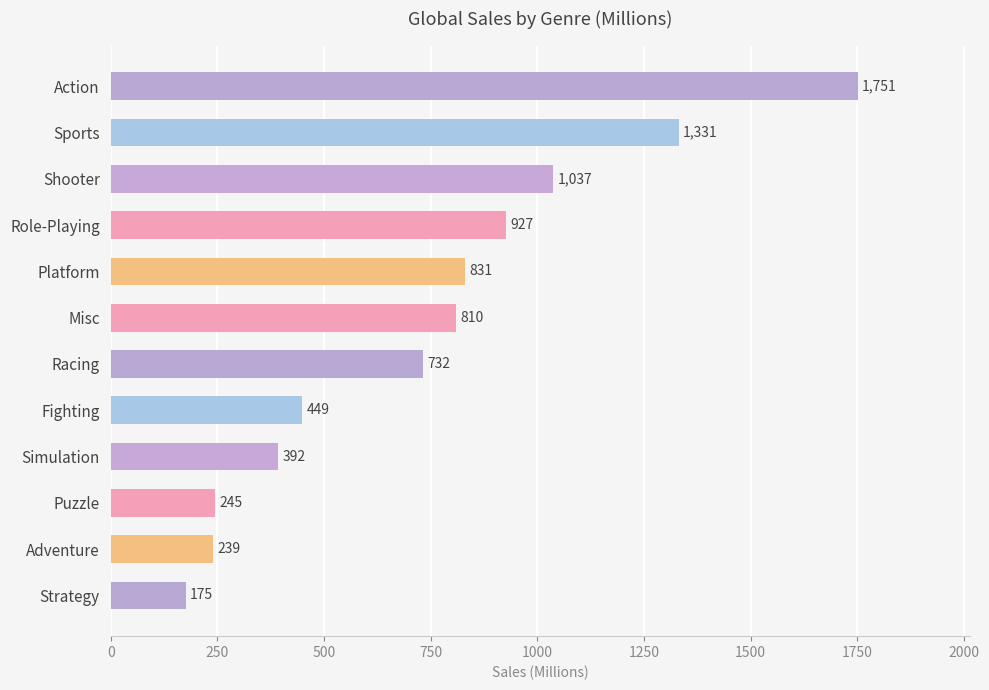

Read the value at Simulation.

392.2